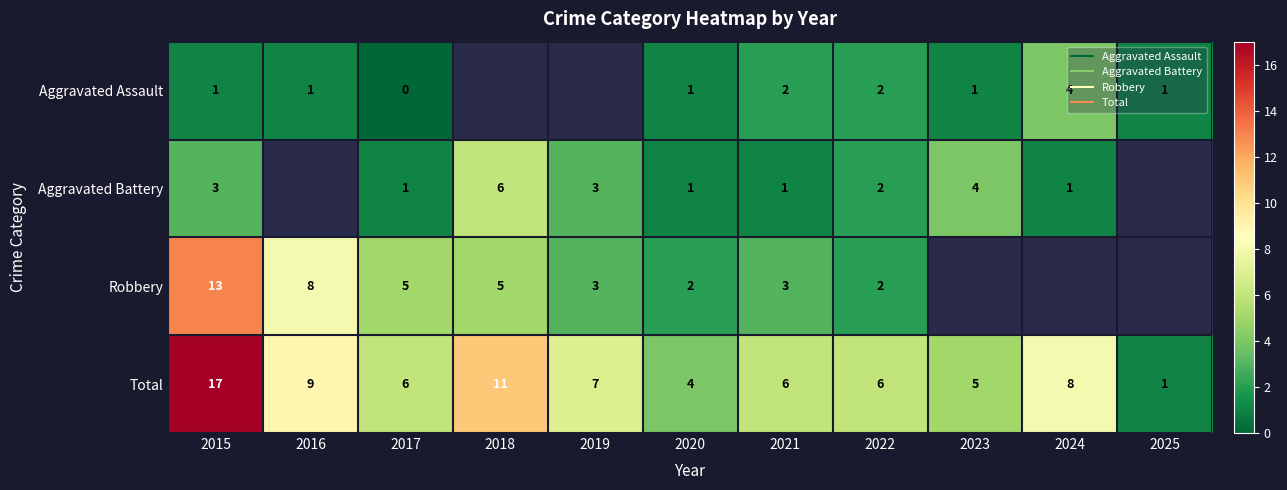

Is the value of Total at 2016 greater than the value of Robbery at 2019?

Yes